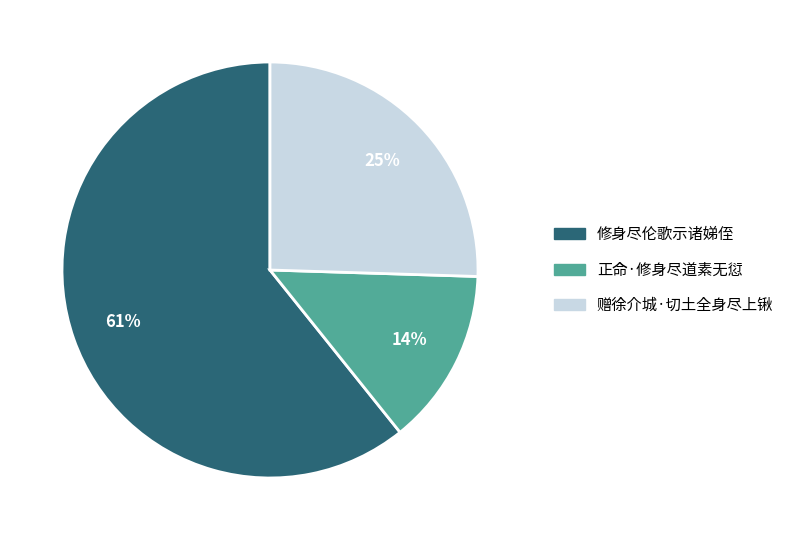

To the nearest percent, what percentage of the pie is 正命·修身尽道素无愆?

14%